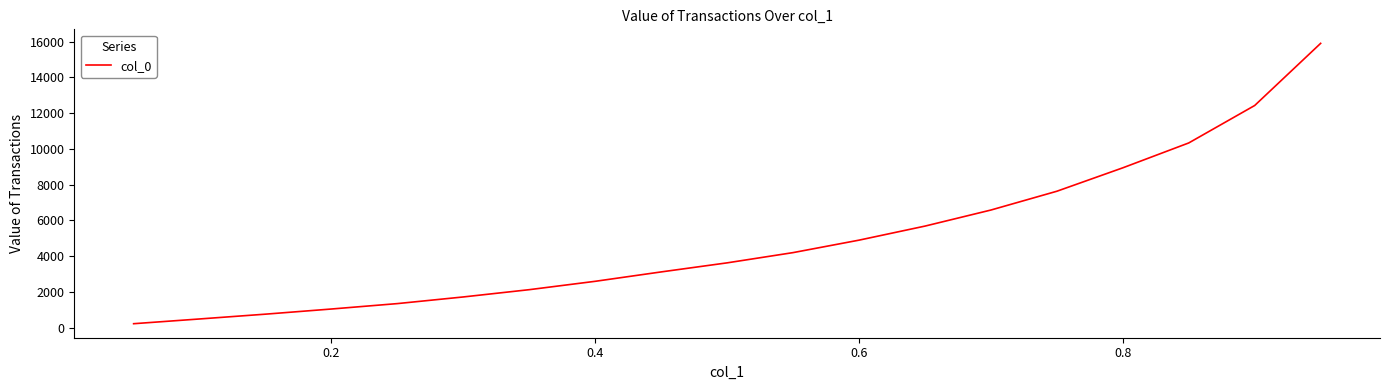

How many lines are shown in the chart?

1